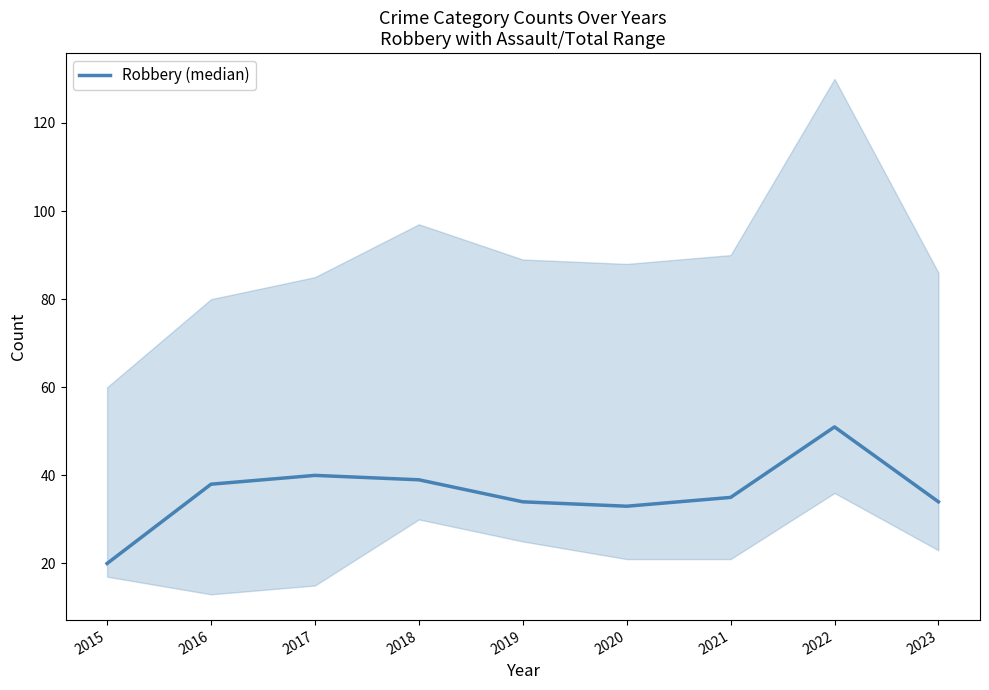

What is the difference between the maximum and minimum values?

31